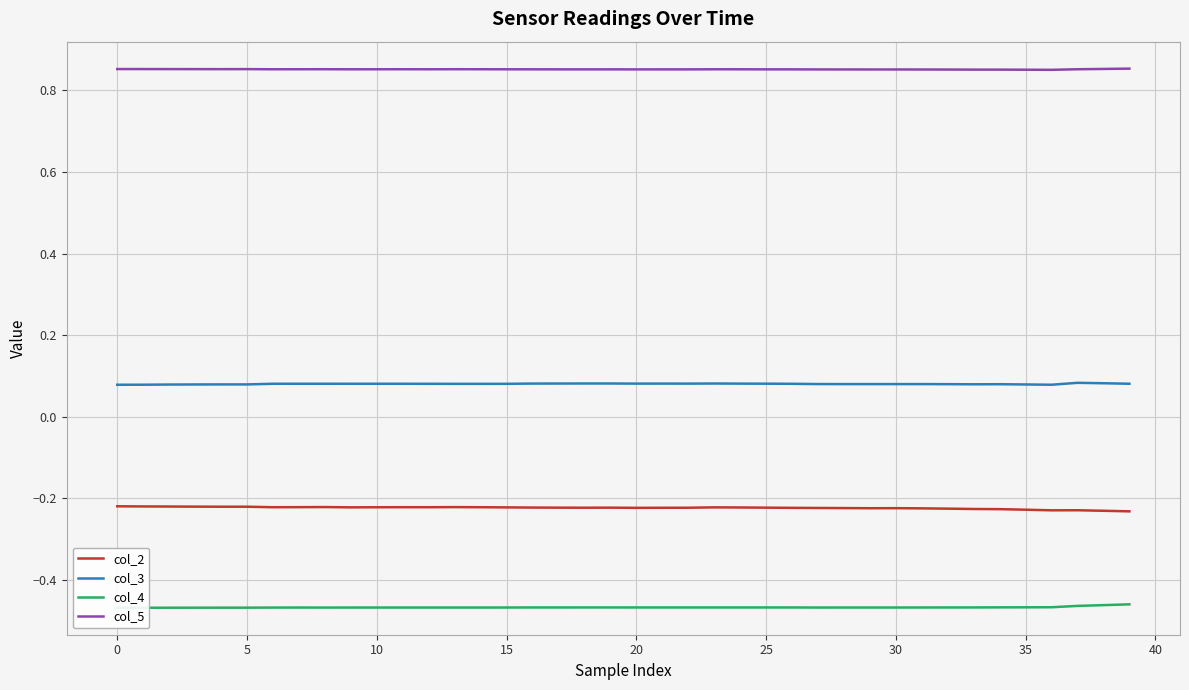

How many lines are shown in the chart?

4